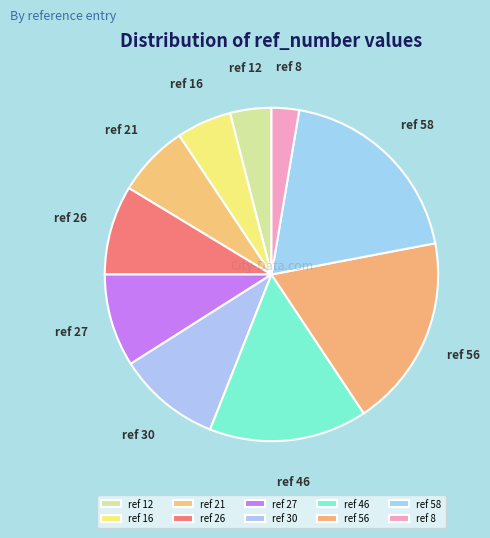

Count the number of slices in the pie.

10